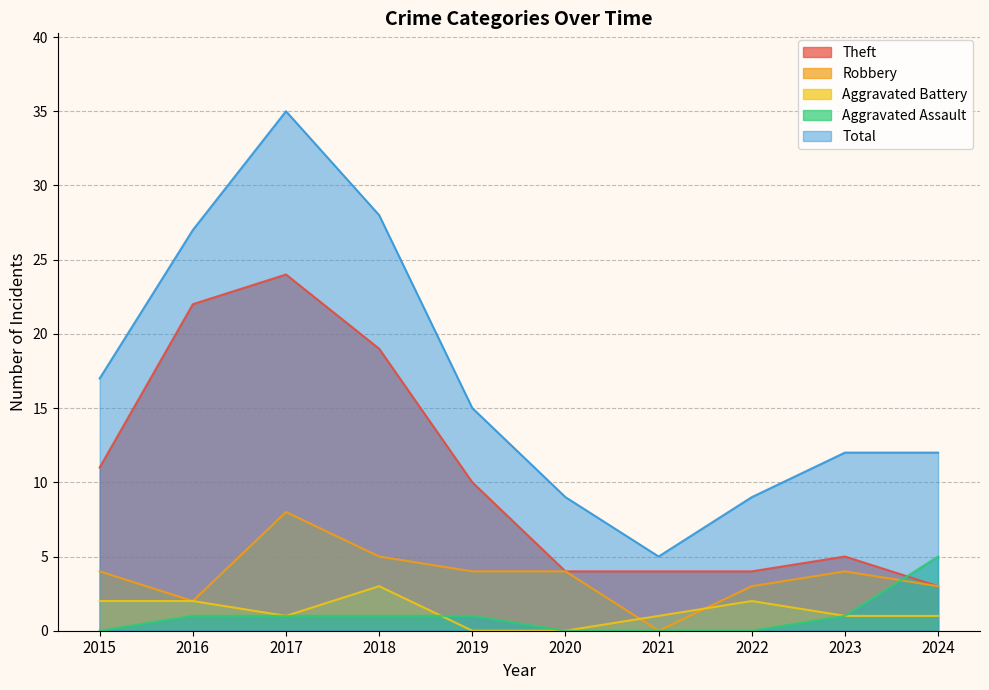

Reading left to right, what are all the values shown in this chart?

Theft: 11	22	24	19	10	4	4	4	5	3
Robbery: 4	2	8	5	4	4	0	3	4	3
Aggravated Battery: 2	2	1	3	0	0	1	2	1	1
Aggravated Assault: 0	1	1	1	1	0	0	0	1	5
Total: 17	27	35	28	15	9	5	9	12	12